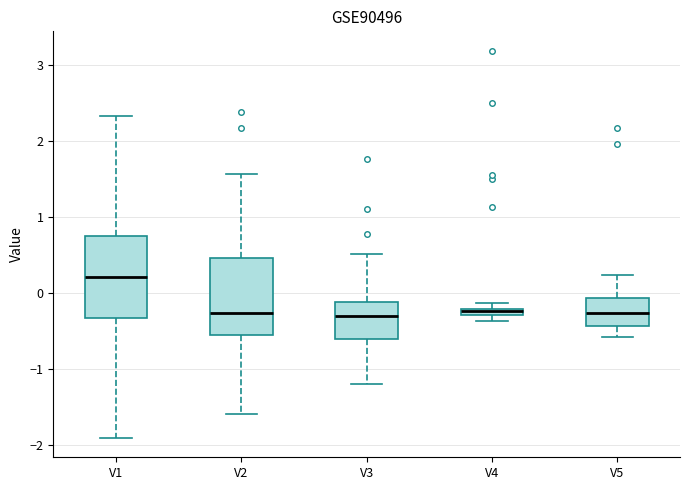

Where does the lower whisker of the box for V3 end on the y-axis? The values are not printed on the chart, so give them approximately, as read against the axis.

-1.2